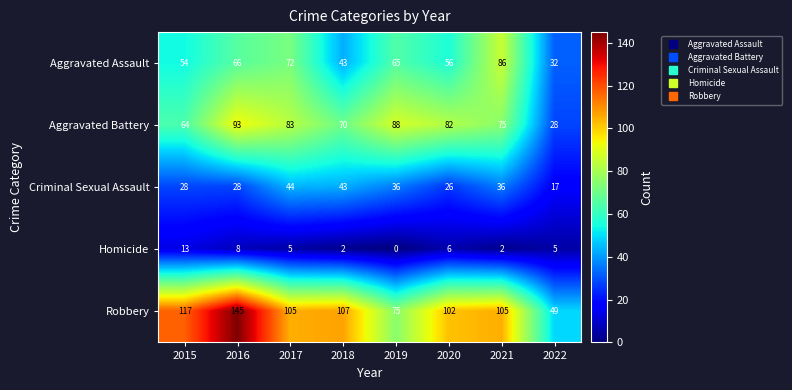

Is it true that Criminal Sexual Assault equals 26 at 2020?

True